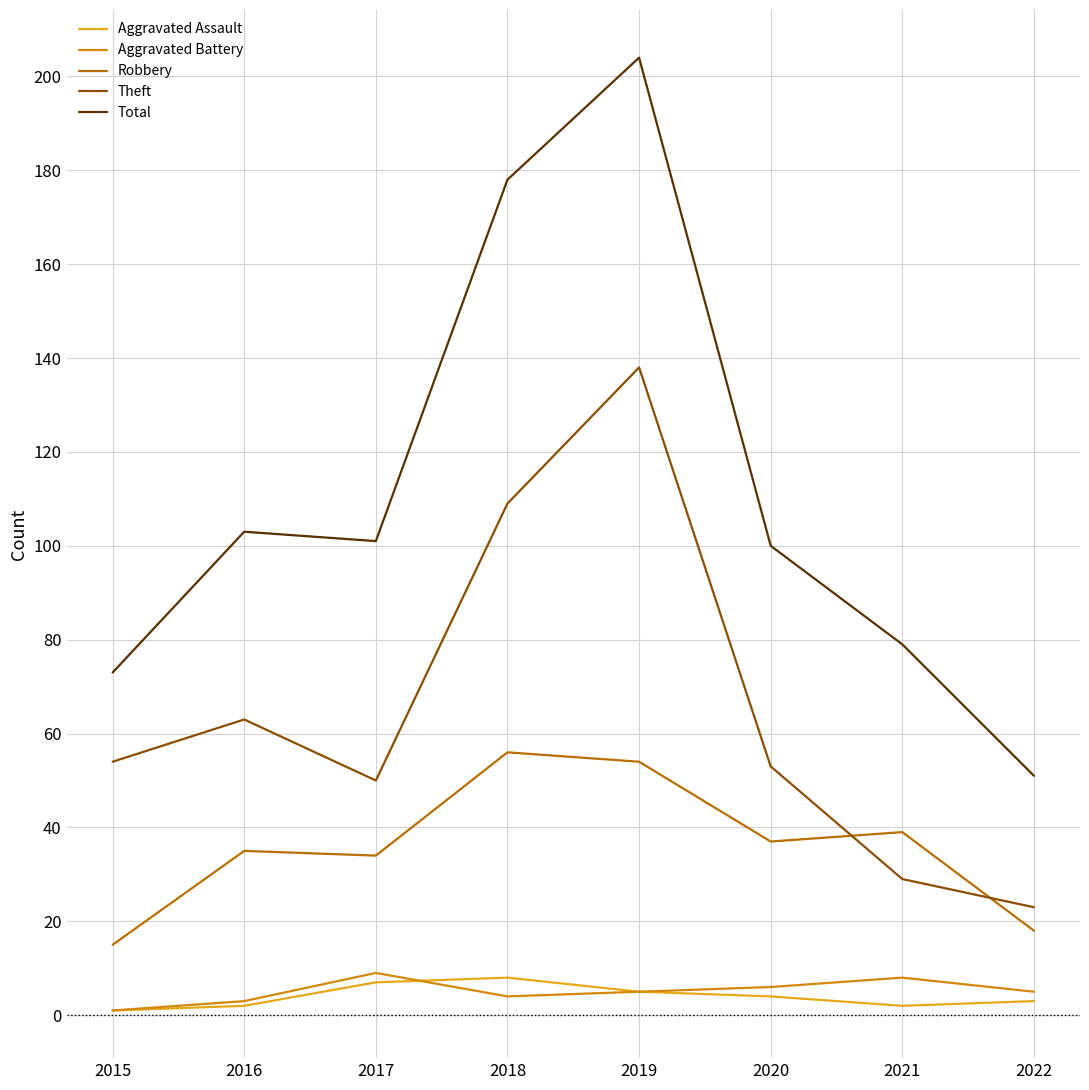

The value of Aggravated Assault at 2016 is 2. True or false?

True